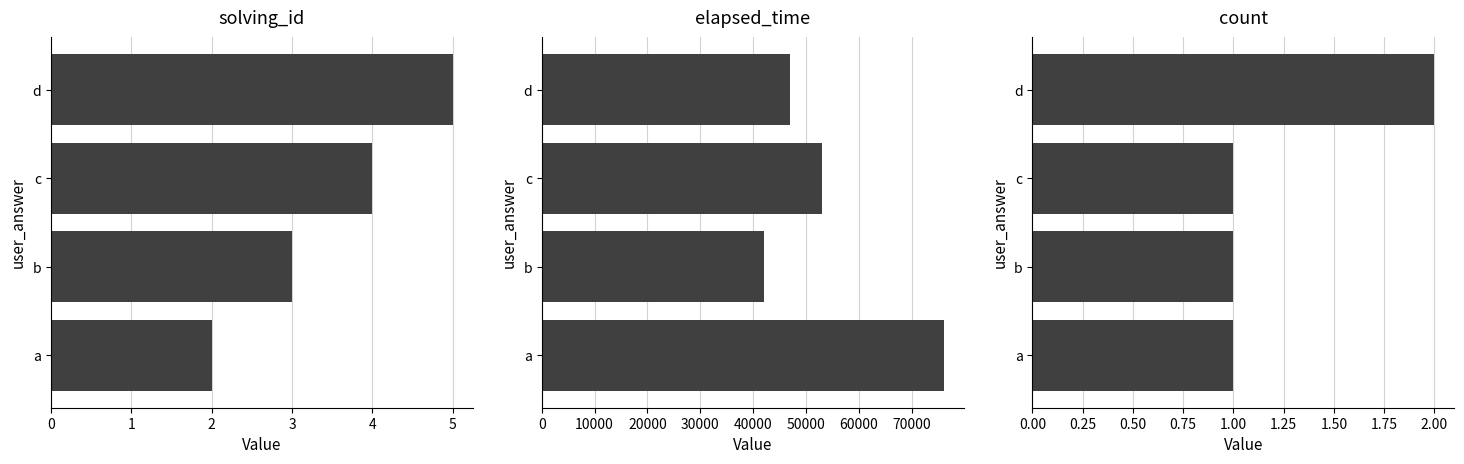

What is the difference between the maximum and second lowest values in the solving_id series?

2